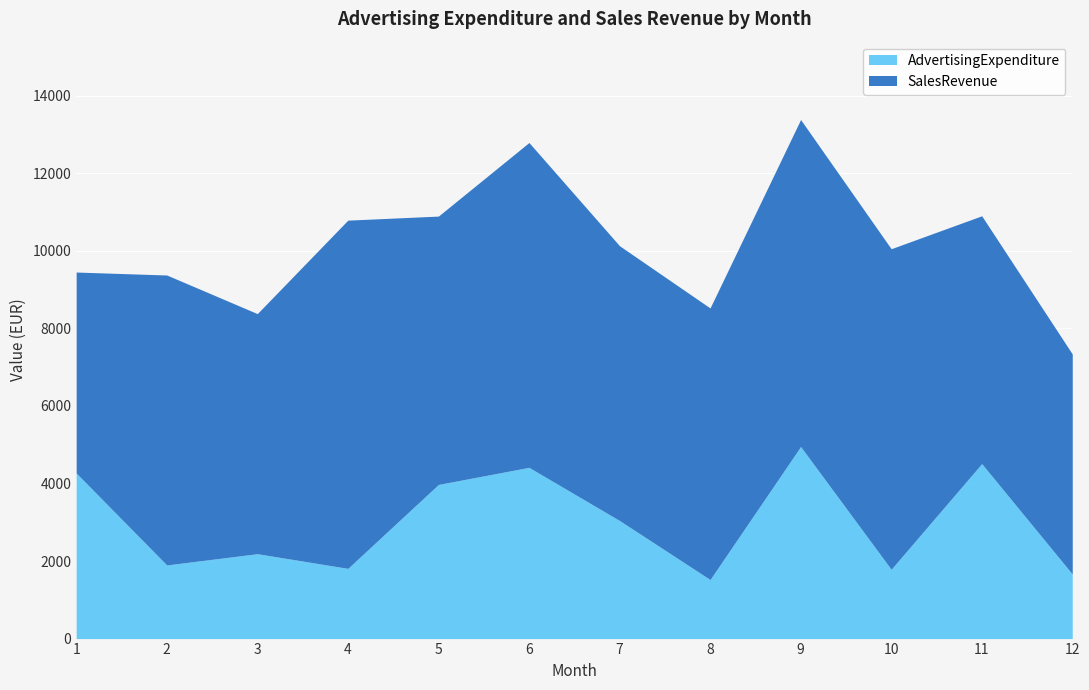

How many values in the AdvertisingExpenditure series exceed 3045?

6